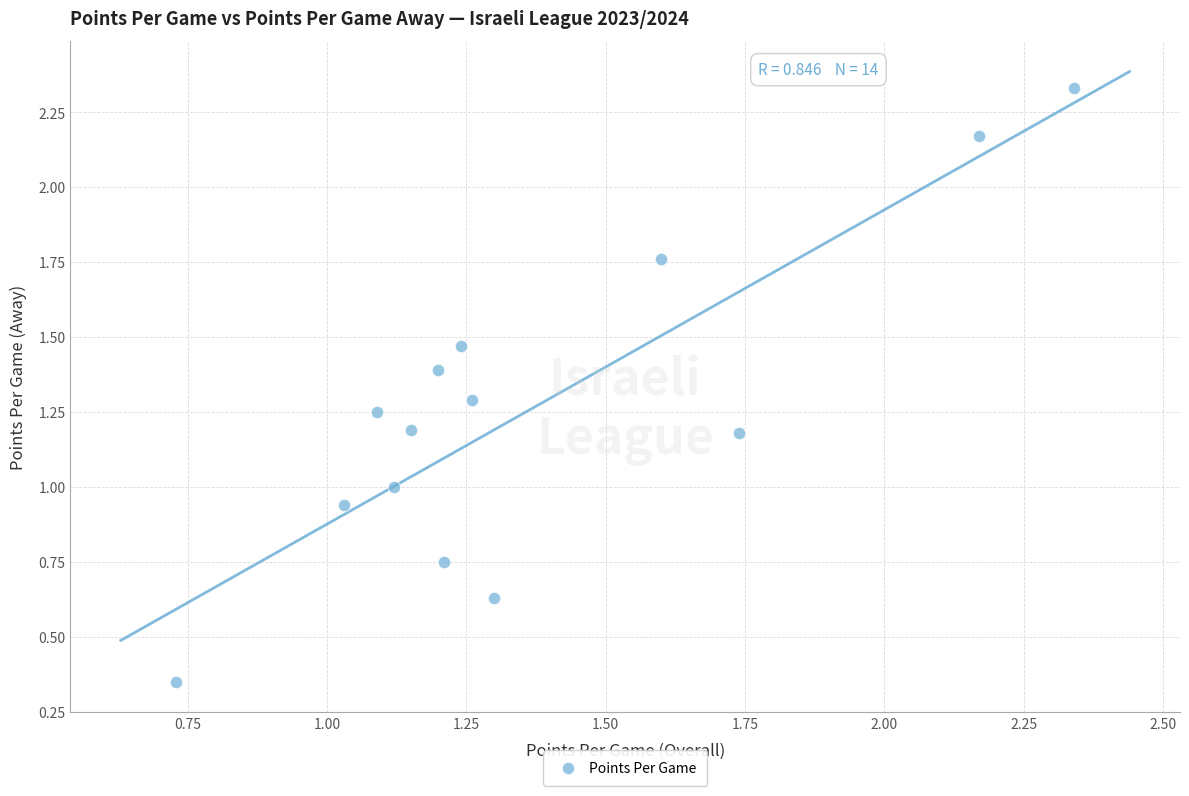

What is the range of X values (max minus min)?

1.6